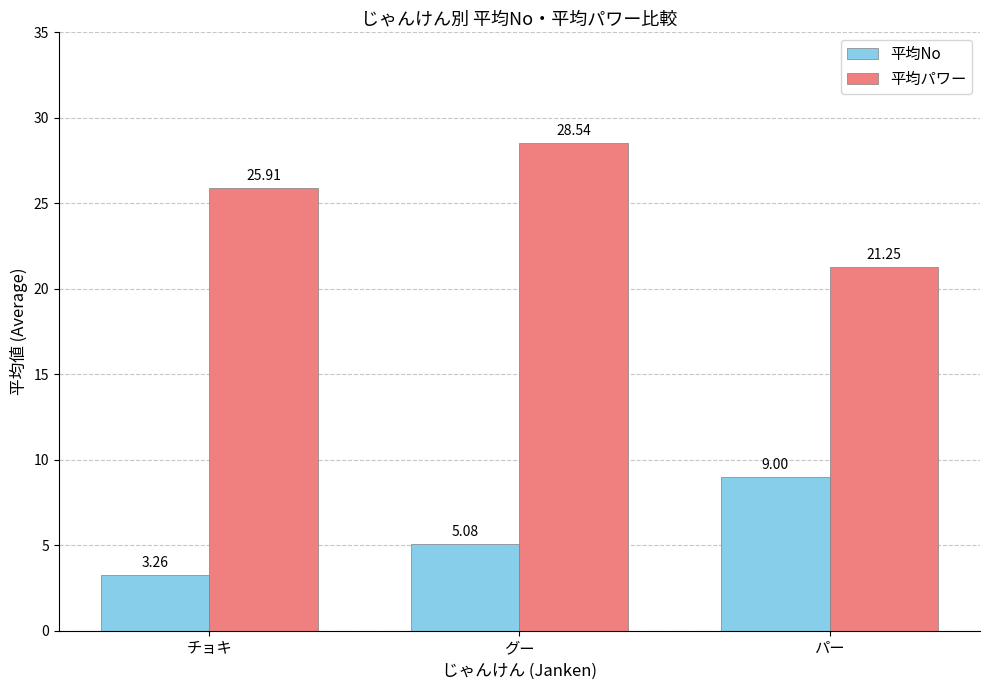

What is the average value of the 平均No series?

5.8